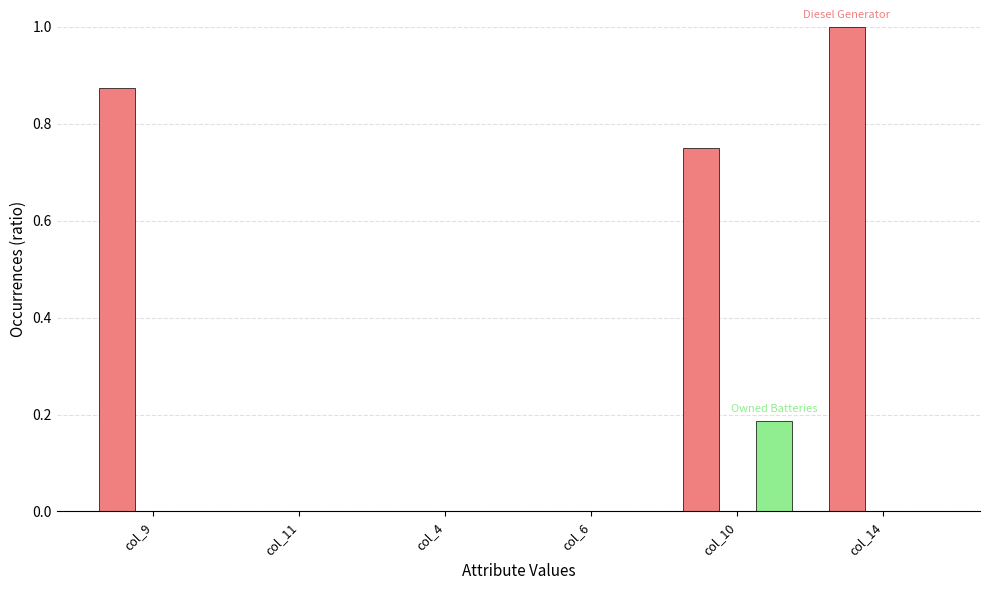

At which category is the sum across all series the highest?

col_14